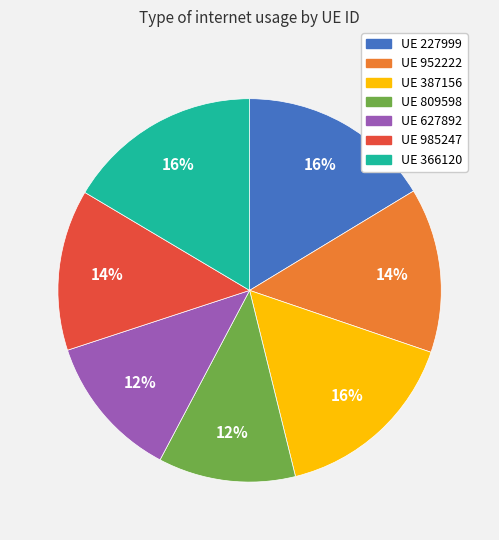

Count the number of slices in the pie.

7